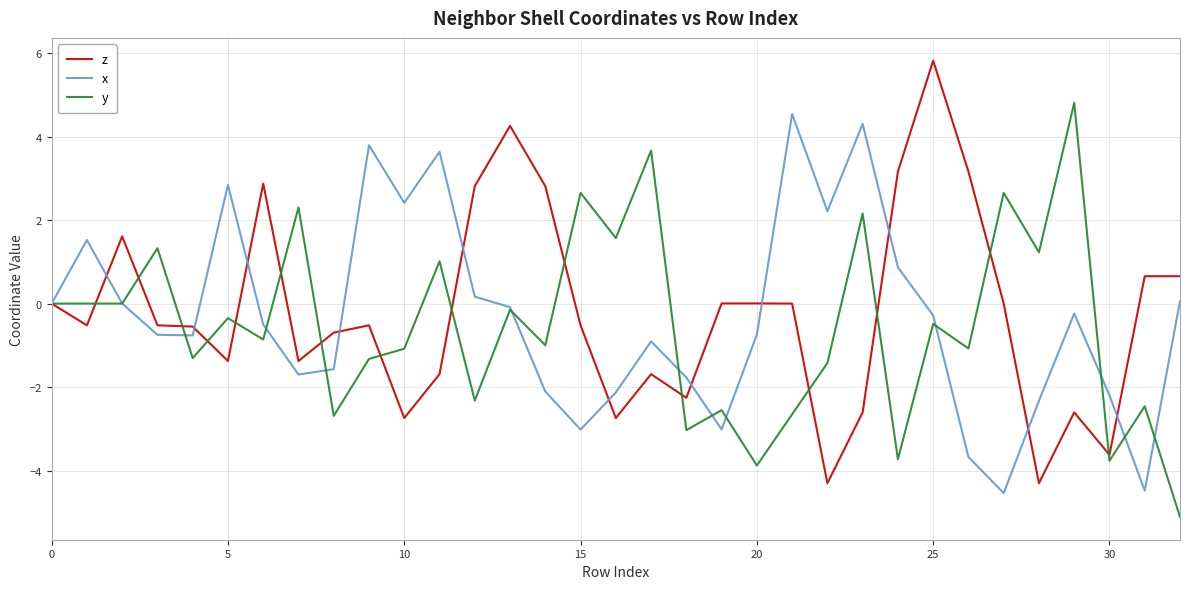

What is the greatest value displayed?

5.8